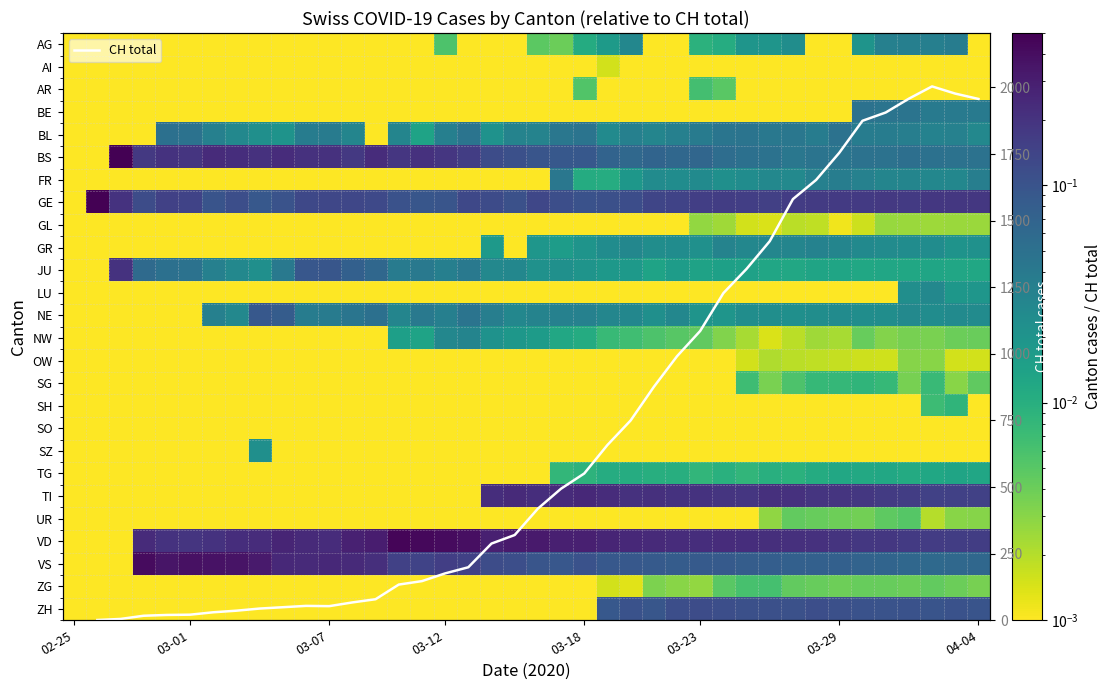

Which category has the lowest value across all series?

02-25